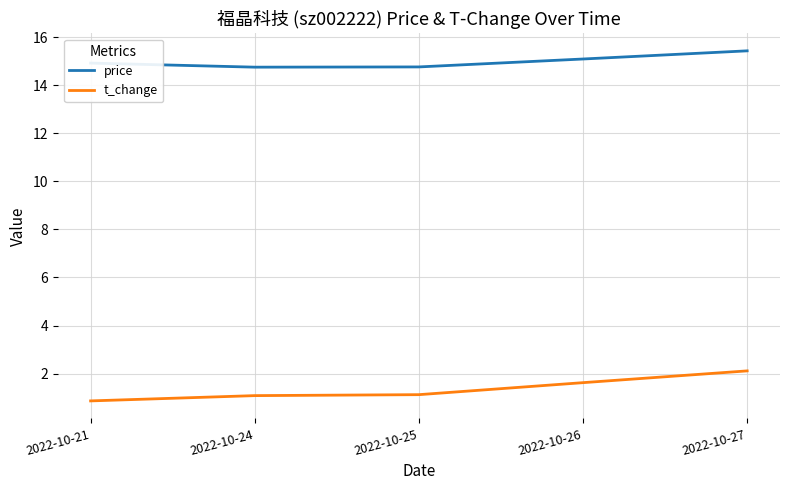

What is the difference between the t_change values at 2022-10-26 and 2022-10-24?

0.5